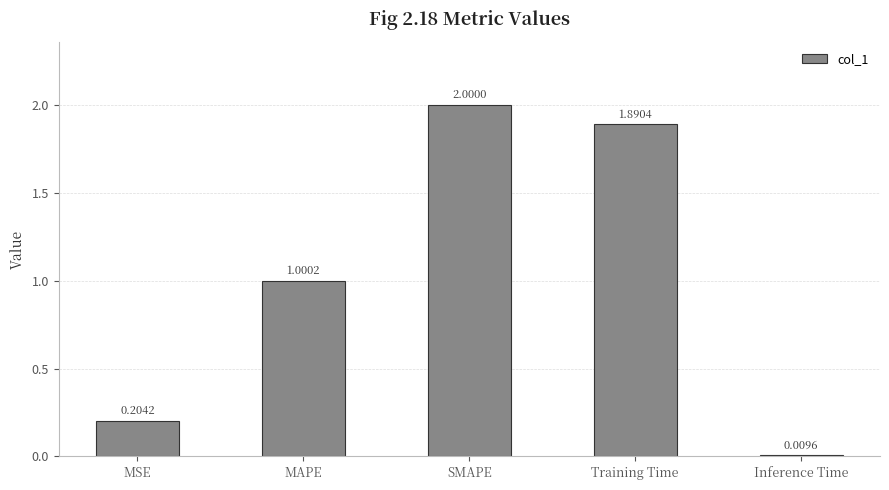

Are the bars horizontal?

No